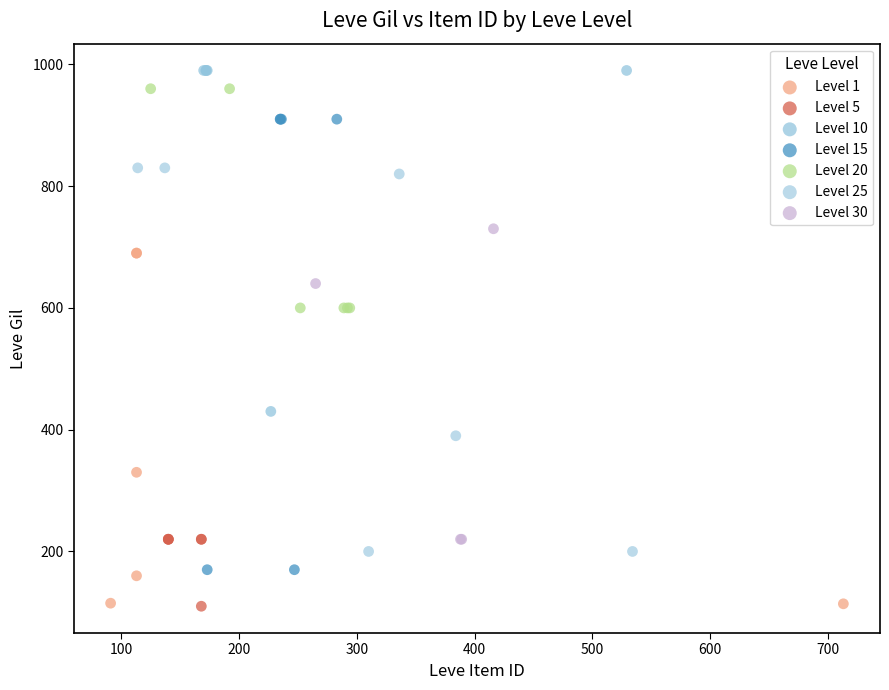

Which series has the widest spread of Y values?

Level 15